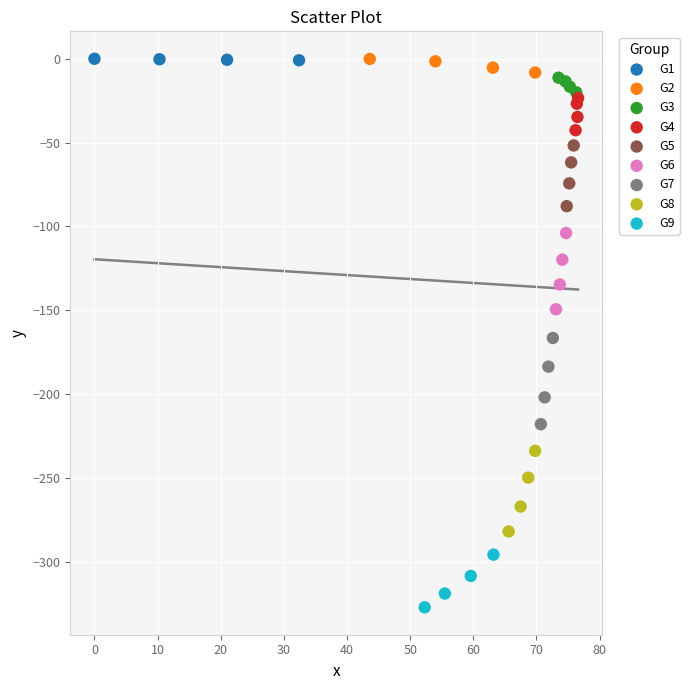

Which series has the largest Y range (max minus min)?

G7